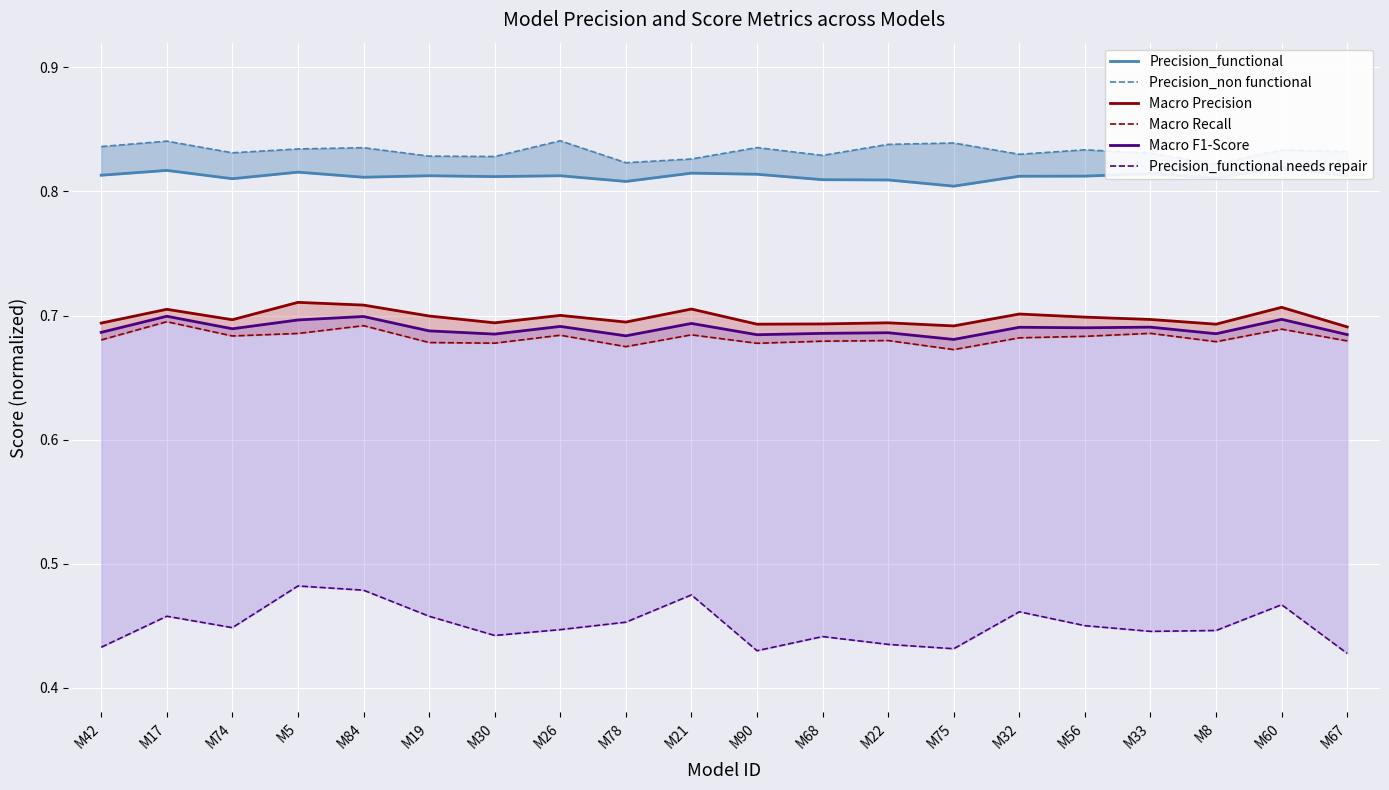

List the series in order of their peak value, lowest first.

Precision_functional needs repair, Macro Recall, Macro F1-Score, Macro Precision, Precision_functional, Precision_non functional